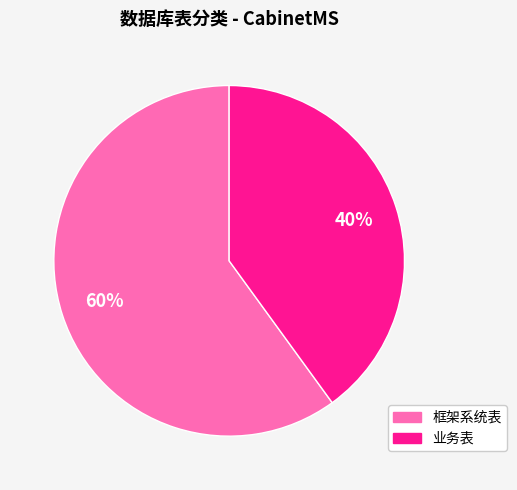

To the nearest percent, what is the average slice percentage?

50%